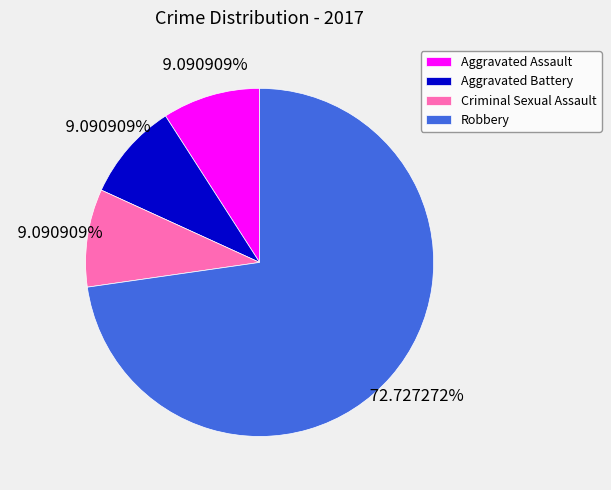

Which slice is the largest?

Robbery